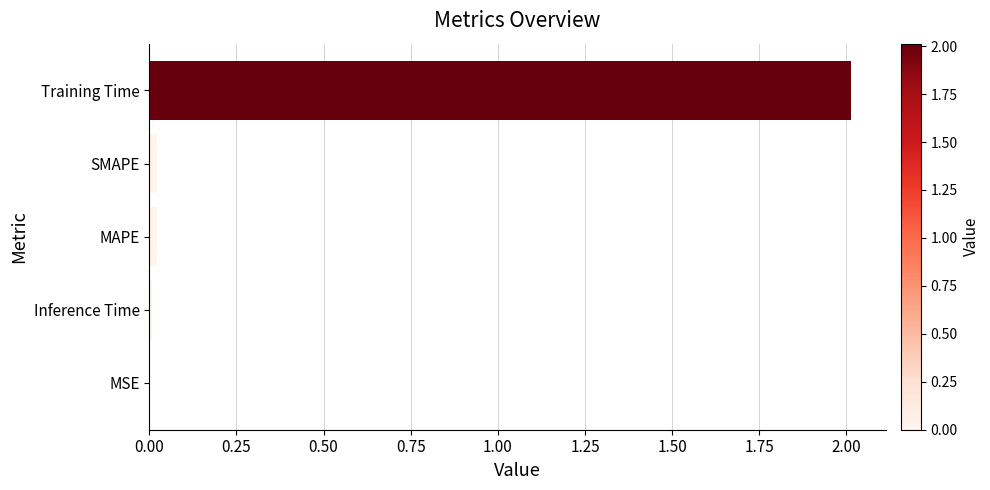

The value at Training Time is 2.0. True or false?

True